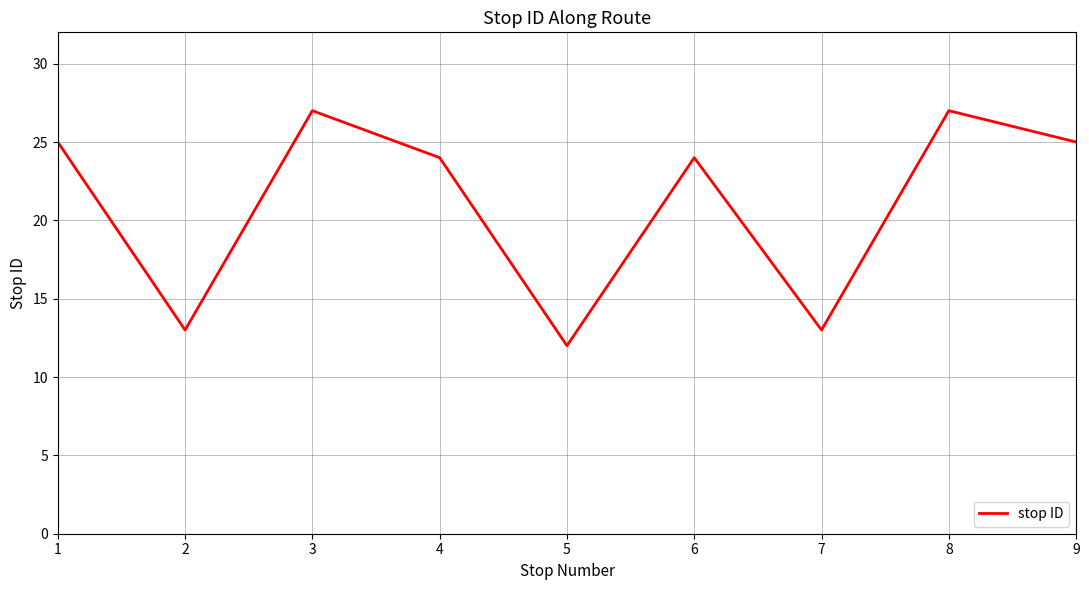

What is the ratio of the value at 3 to the value at 8?

1.0